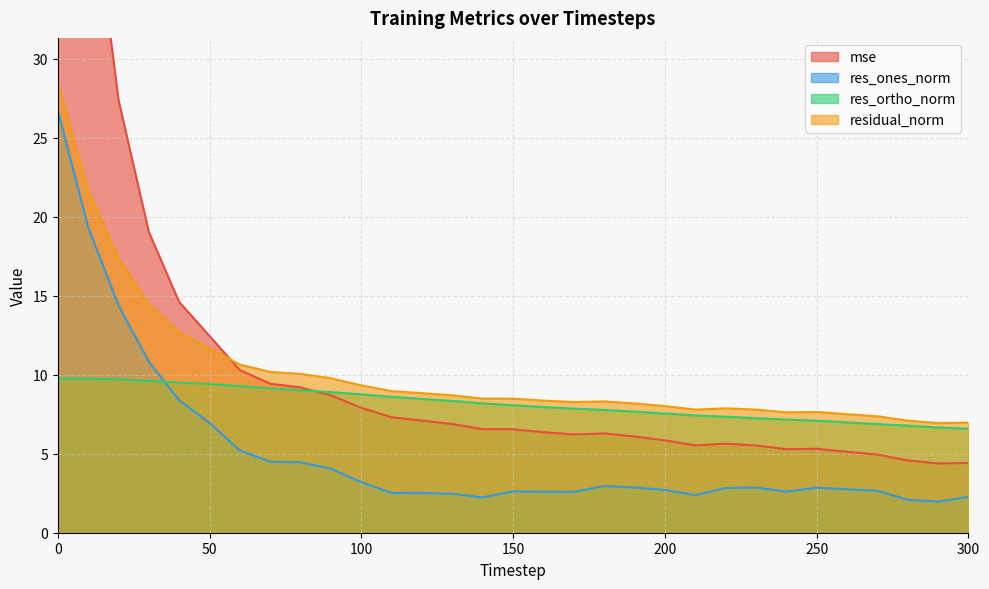

Does the chart have visible grid lines?

Yes